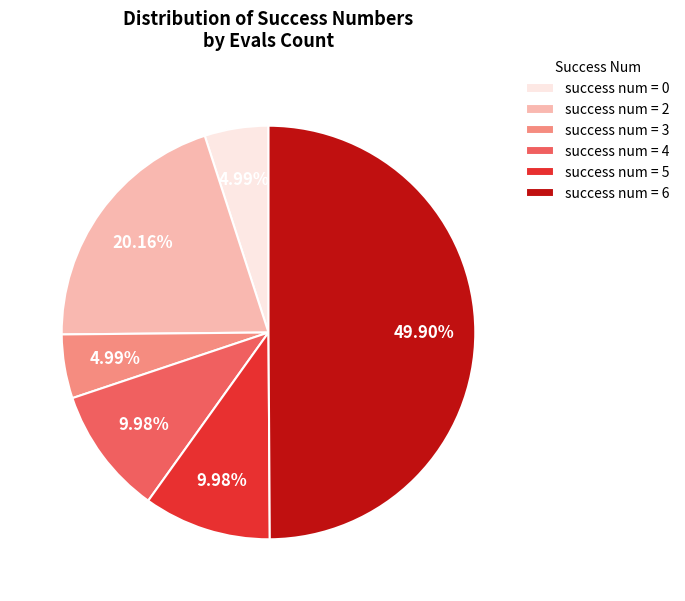

To the nearest percent, what is the average slice percentage?

17%